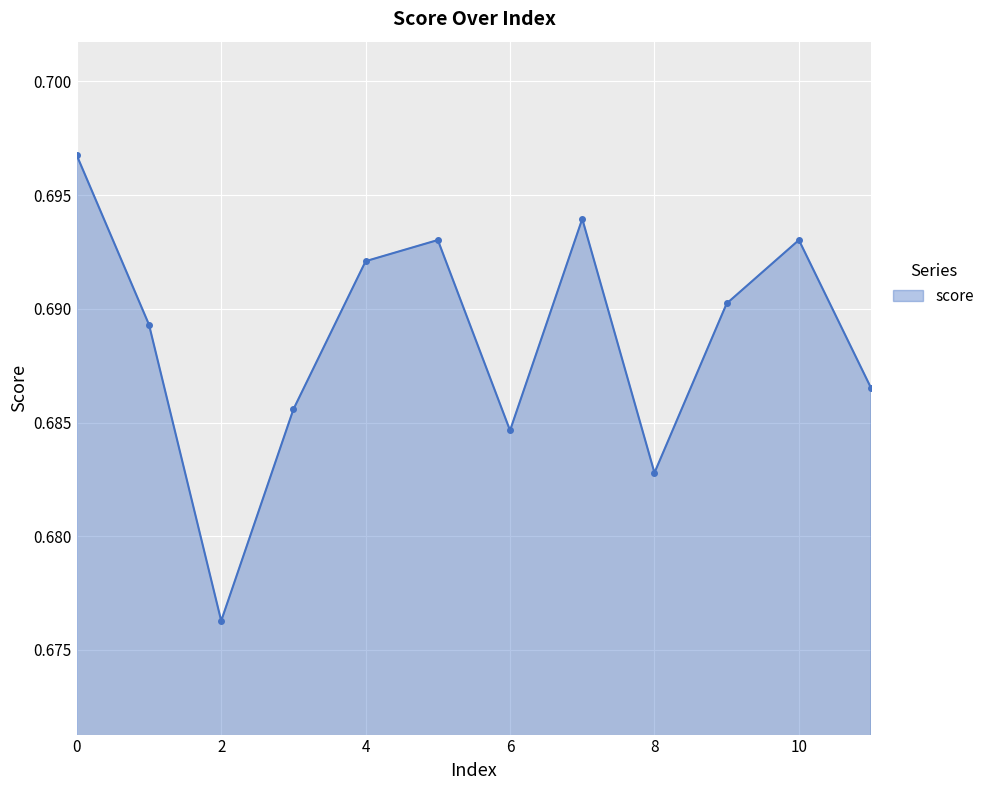

True or false: there are more than 0 points higher than both neighbors.

True